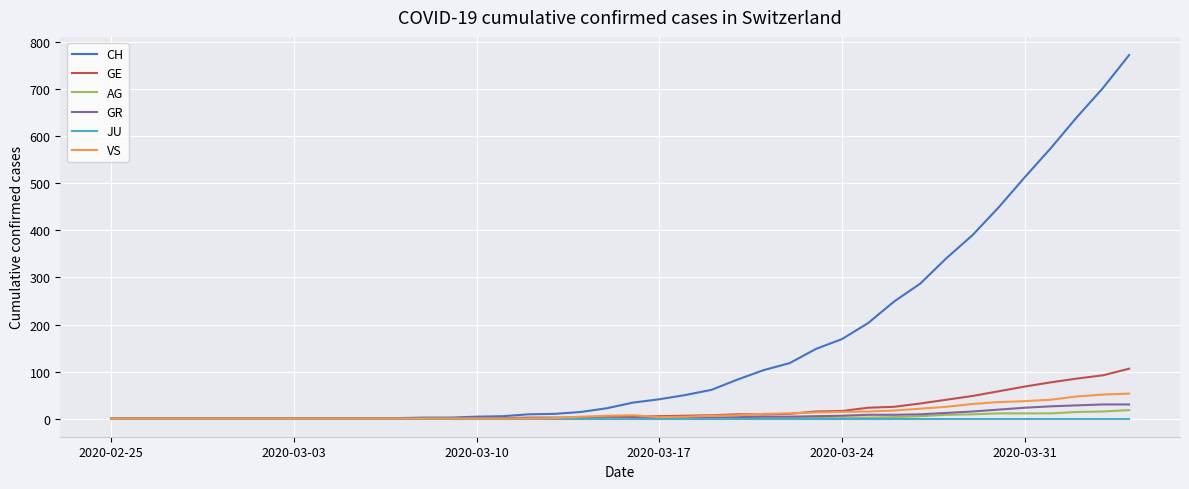

Which series has the largest total across all categories?

CH